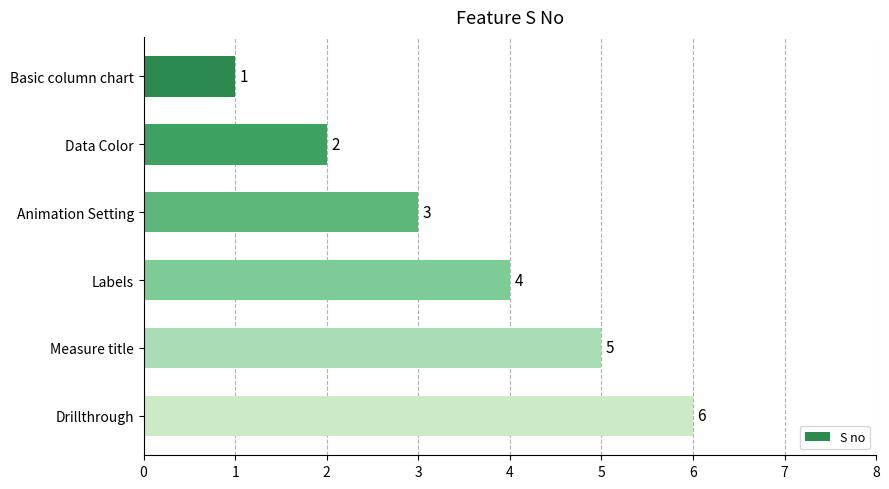

What is the label of the 4th bar from the top?

Labels